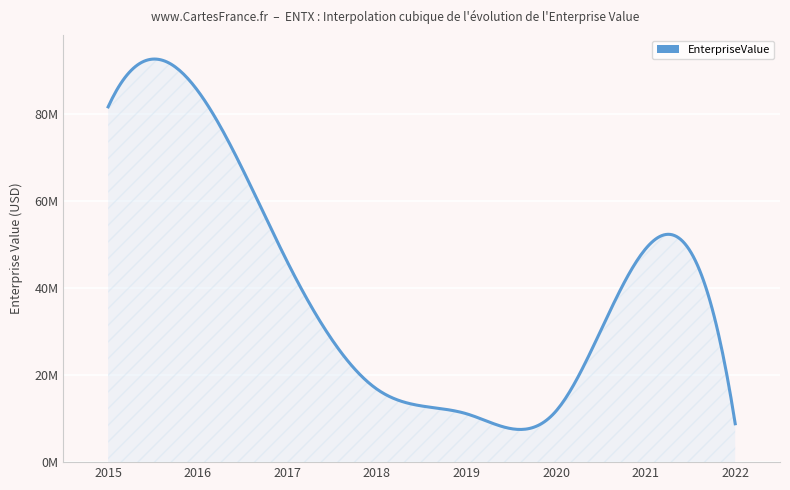

What is the smallest value displayed?

8811905.7